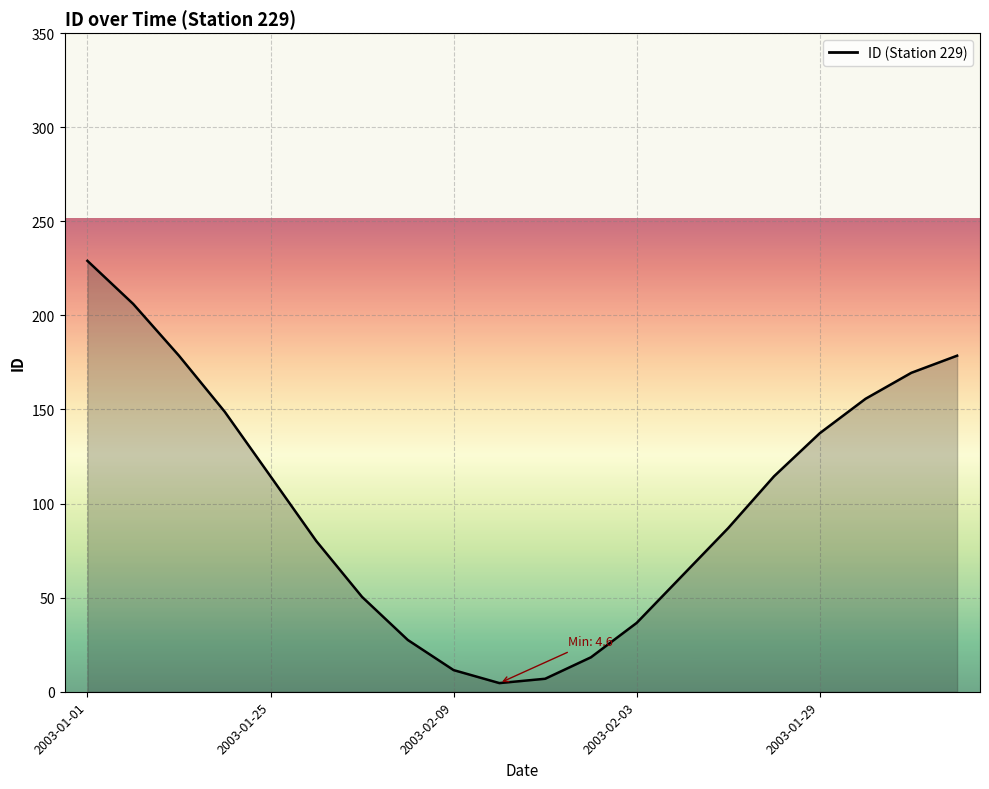

What is the difference between the maximum and minimum values?

224.4